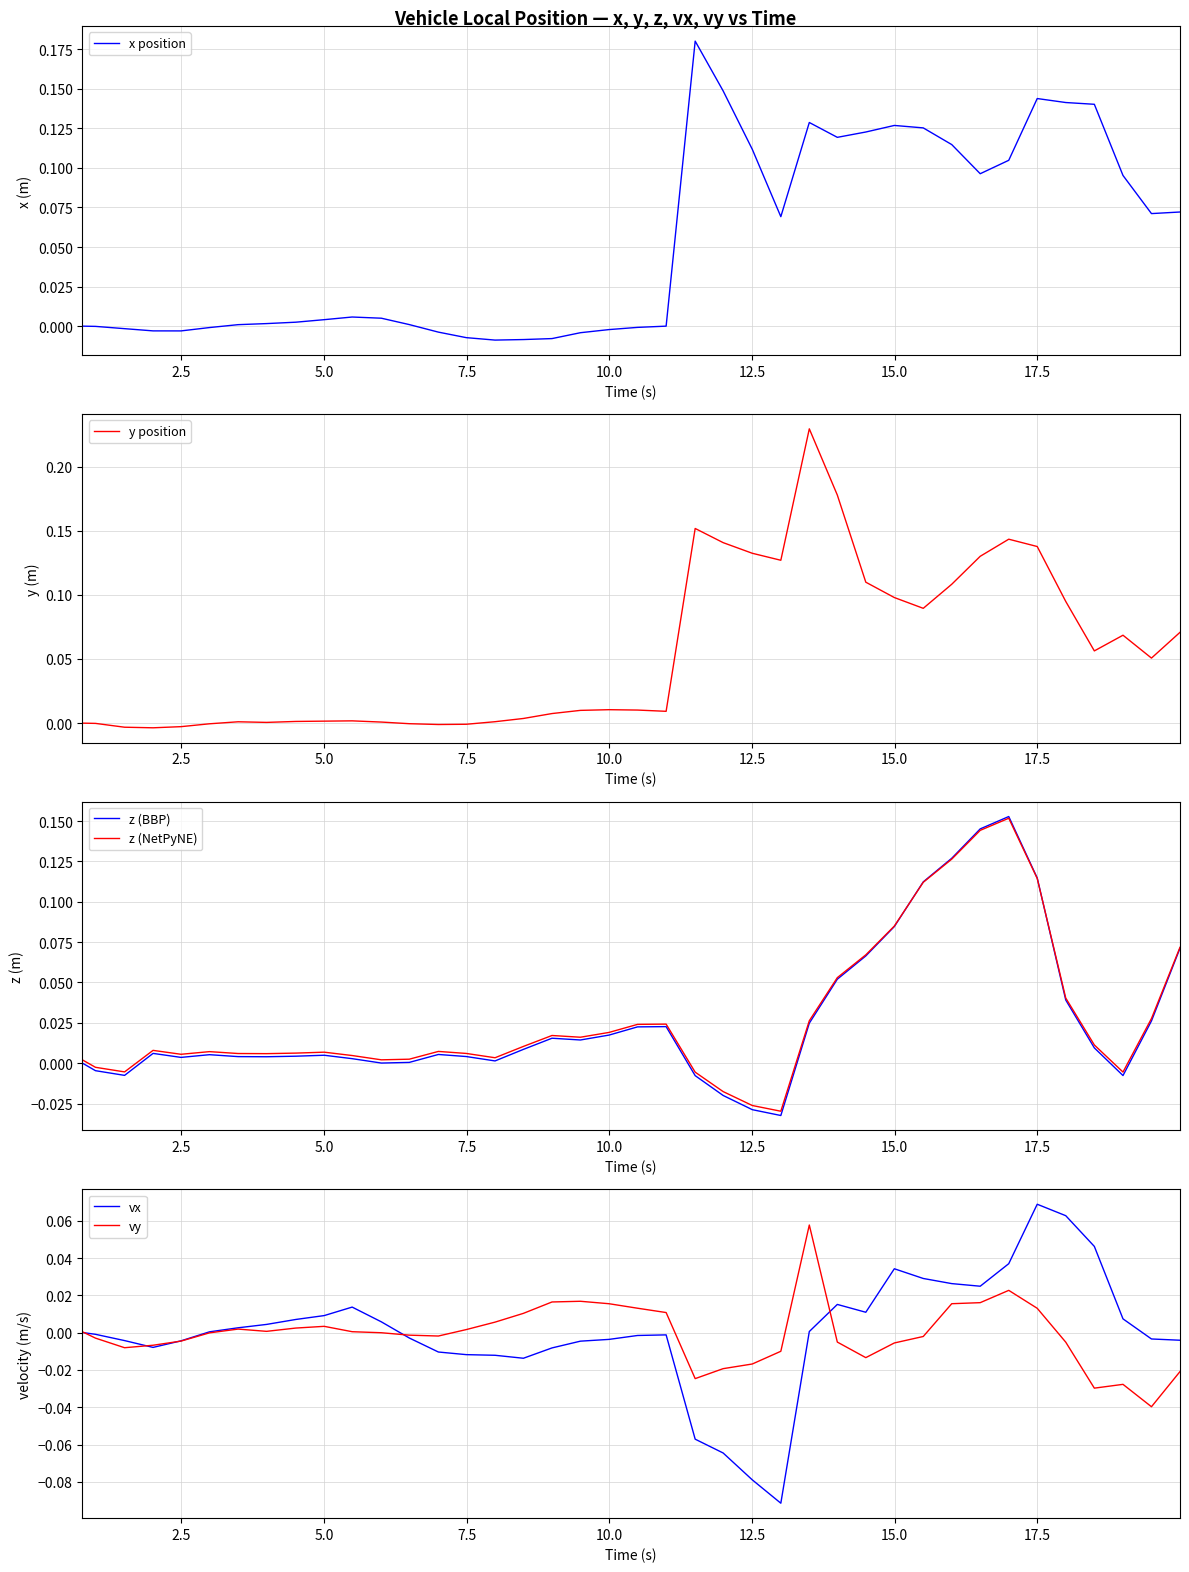

What is the highest value of the vy series?

0.1